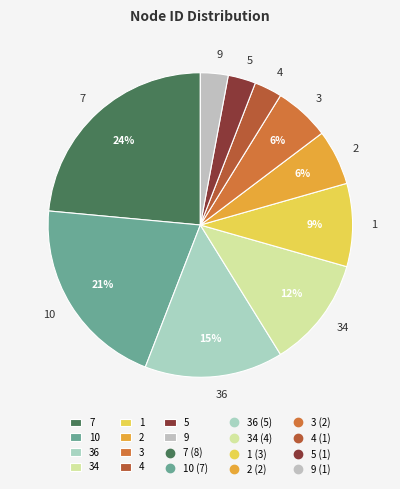

To the nearest percent, what portion does 36 represent?

15%